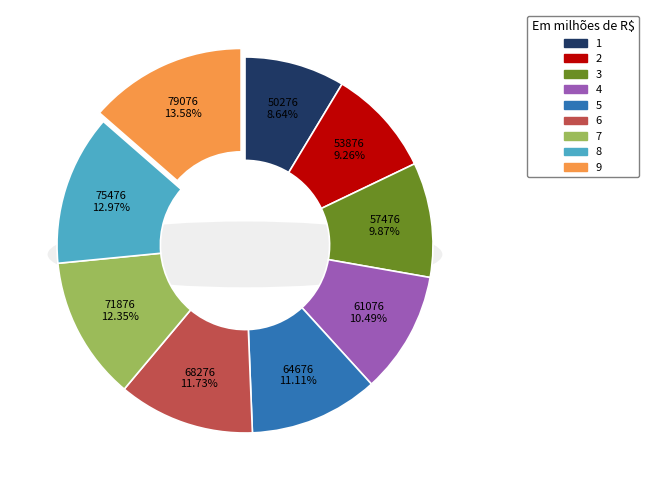

What is the change in value from 6 to 7?

+3600